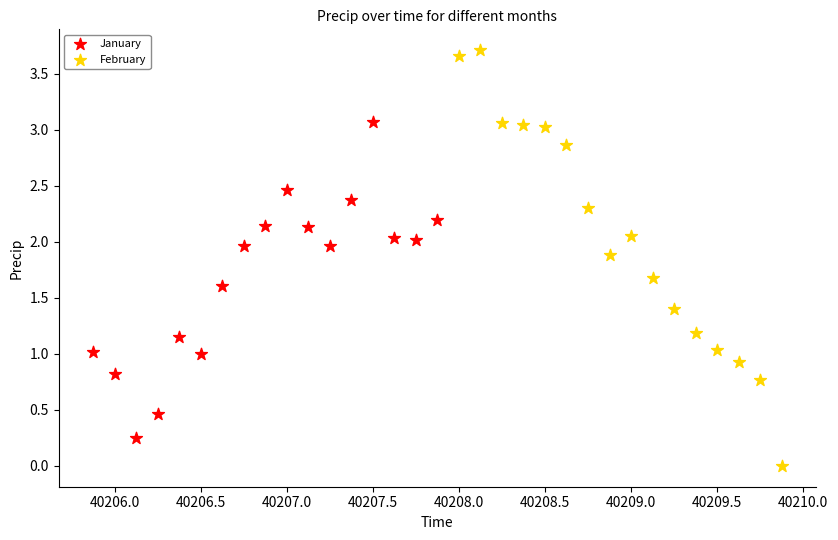

Which series has the widest spread of Y values?

February